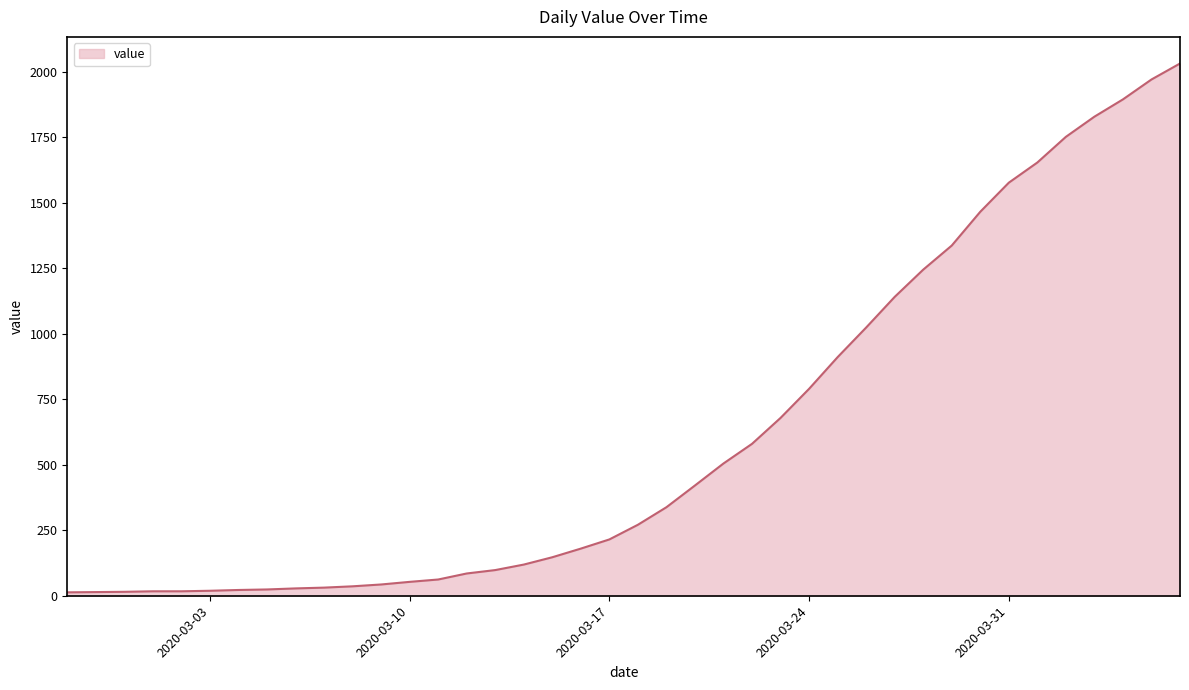

Does the chart display data point markers on the line(s)?

No